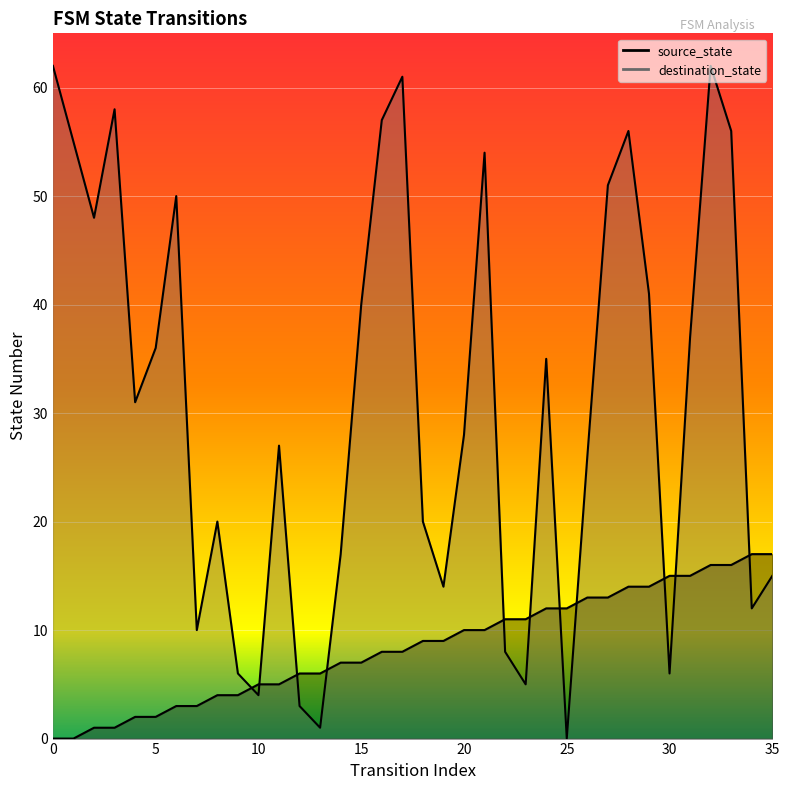

Rank the series by their average value, from lowest to highest.

source_state, destination_state